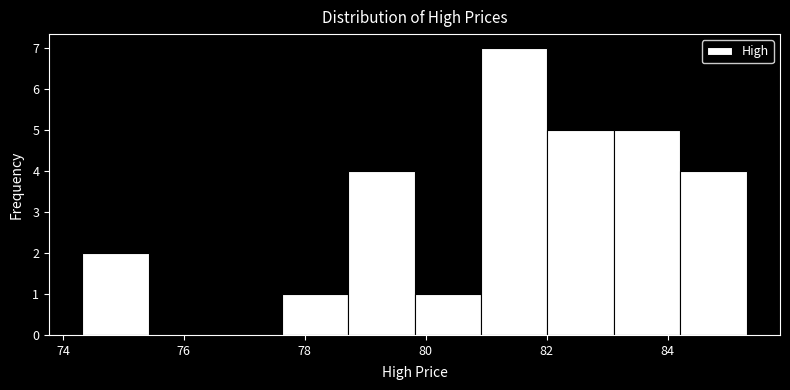

What is the height of the bar covering 74.4 to 75.4 on the x-axis? Neither the bar edges nor the heights are printed on the chart, so give them approximately, as read against the axes.

2